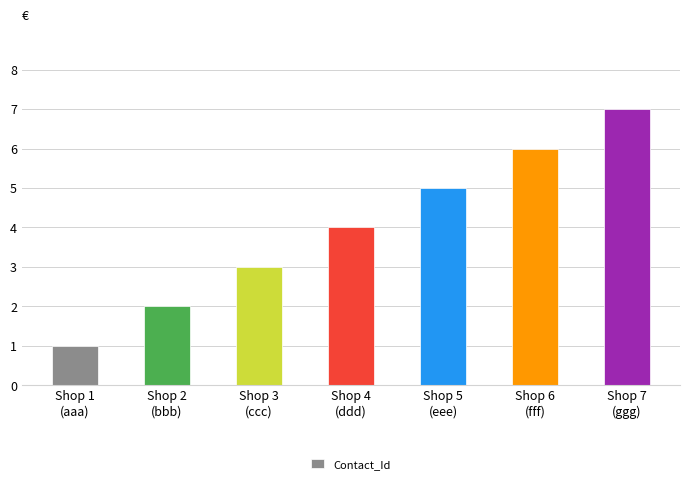

How many bars are there in total?

7